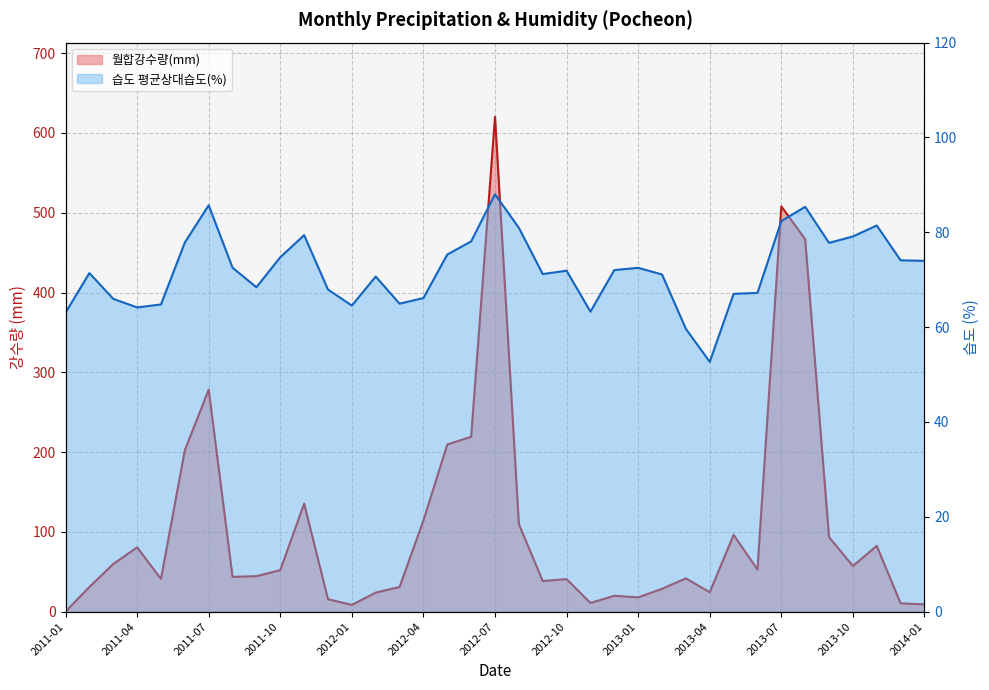

What is the value of the 습도 평균상대습도(%) point at the 13th from the left?

64.5